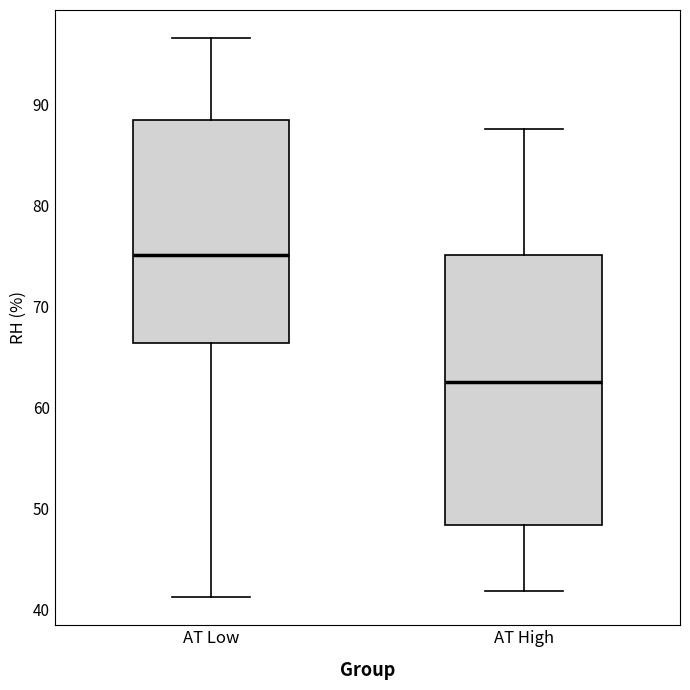

Where is the lower edge of the box for AT High on the y-axis? The values are not printed on the chart, so give them approximately, as read against the axis.

48